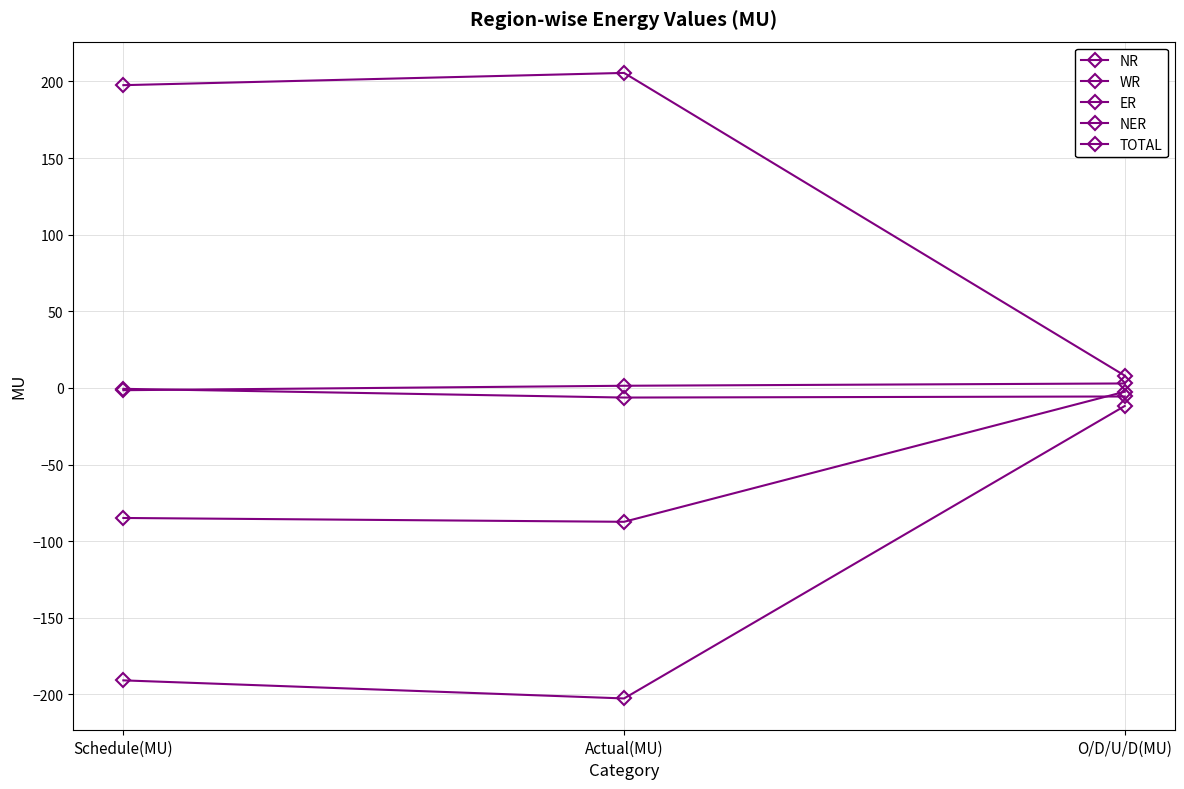

What position from the left is Schedule(MU)?

1